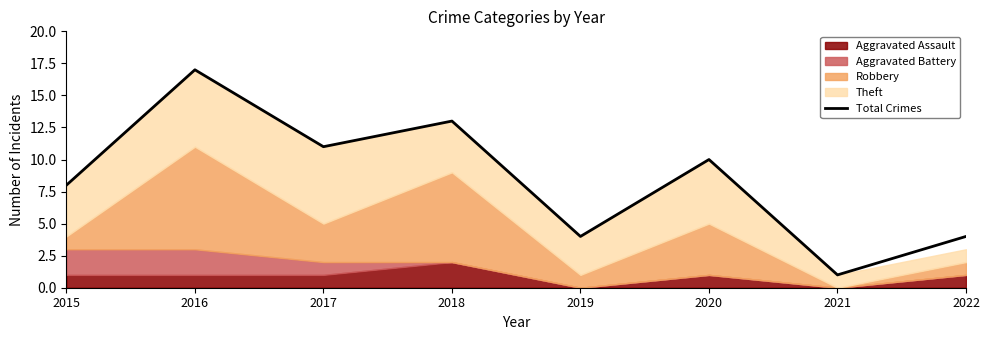

Which category has the lowest value across all series?

2021